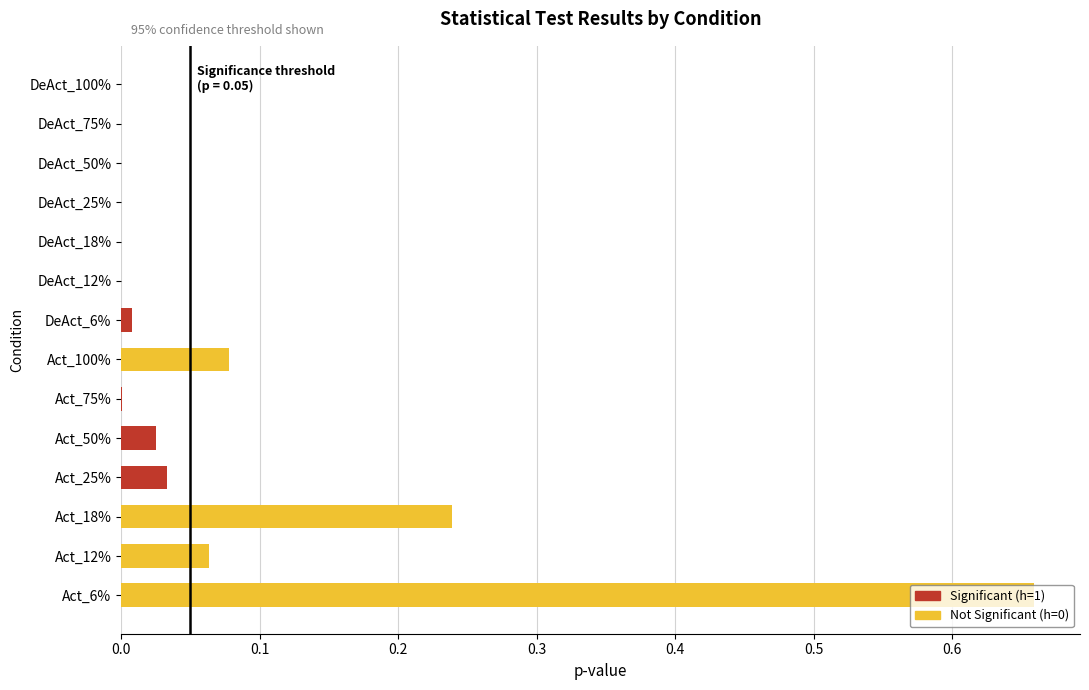

Reading right to left, extract all data points from this chart.

p_value: 0.0	0.0	0.0	0.0	0.0	0.0	0.0	0.1	0.0	0.0	0.0	0.2	0.1	0.7
h_value: 1.0	1.0	1.0	1.0	1.0	1.0	1.0	0.0	1.0	1.0	1.0	0.0	0.0	0.0